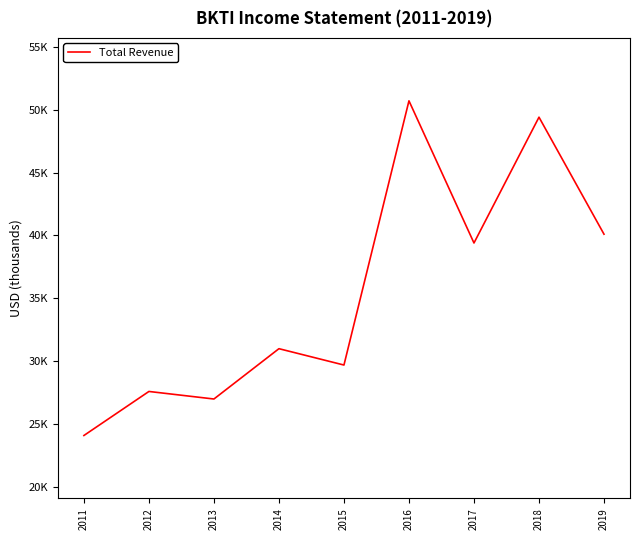

What is the sum of all values?

319000